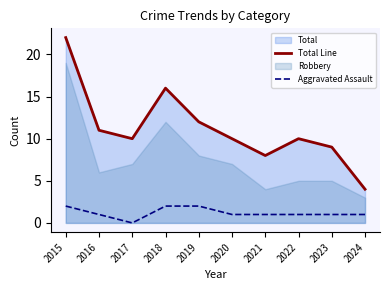

Between 2017 and 2018, which is larger?

2018